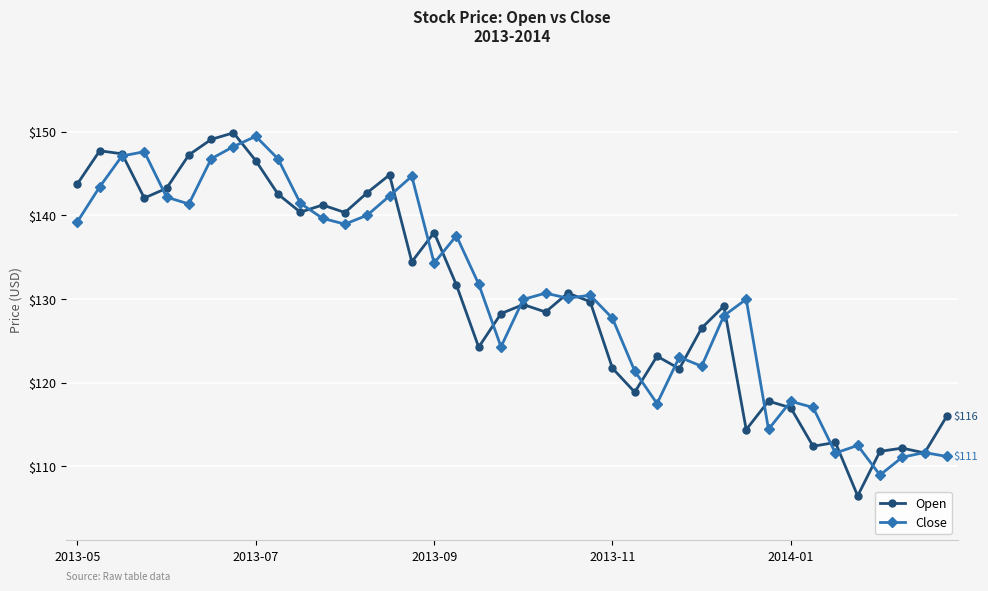

What is the minimum value shown in the chart?

106.5